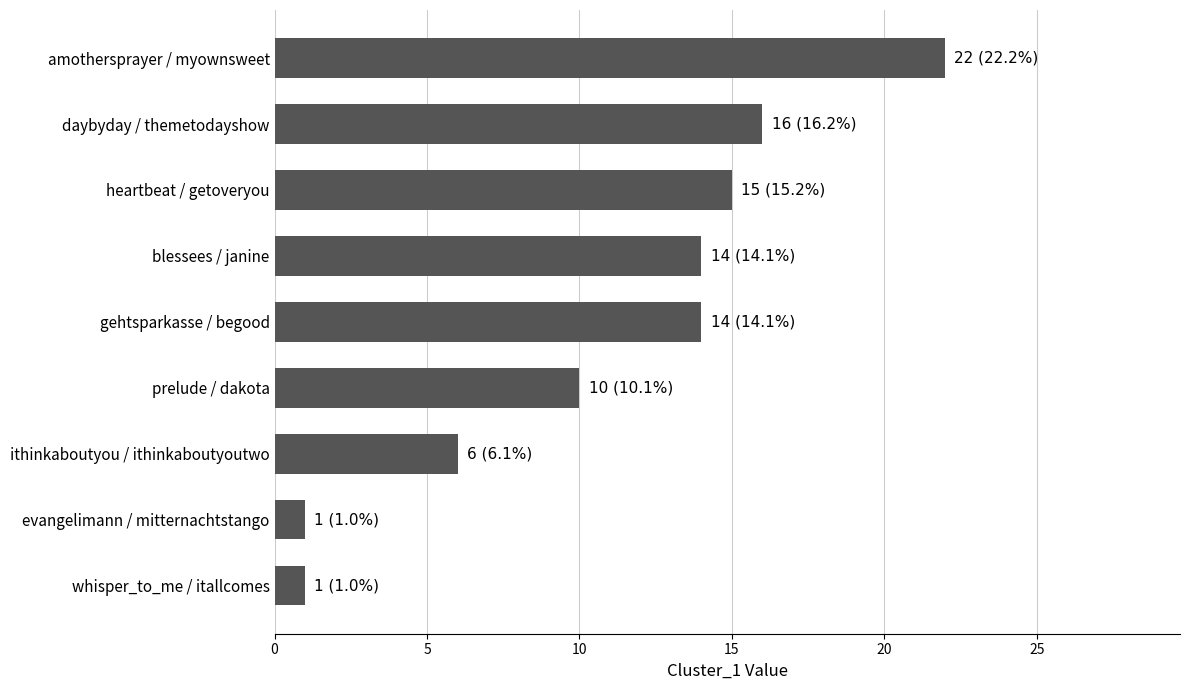

How many series are shown in this chart?

1